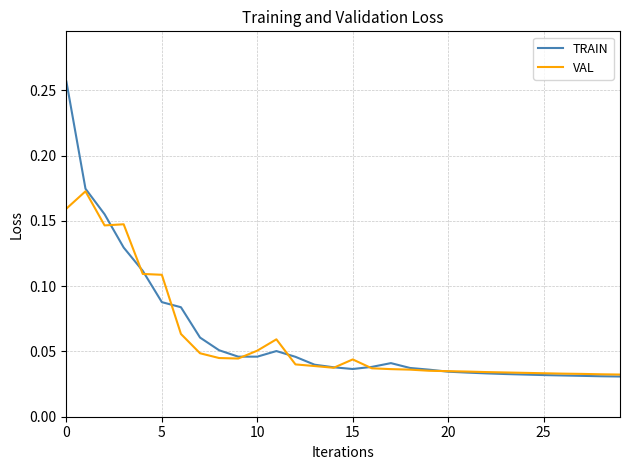

Is this an area chart (filled region under the line)?

No